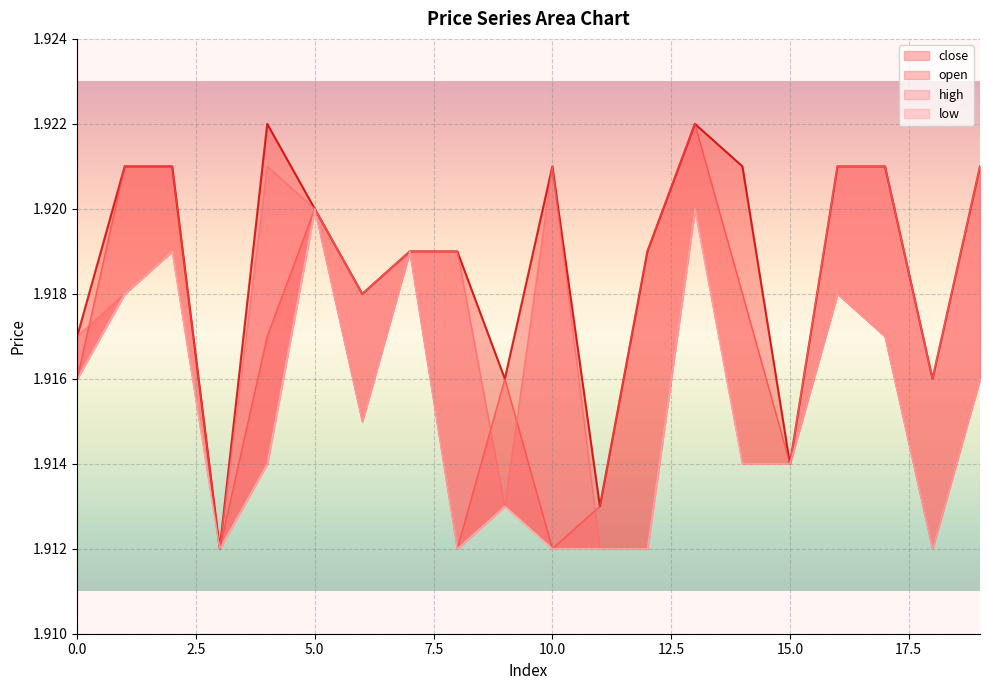

Which series ends up on top after the final intersection of open and close?

open